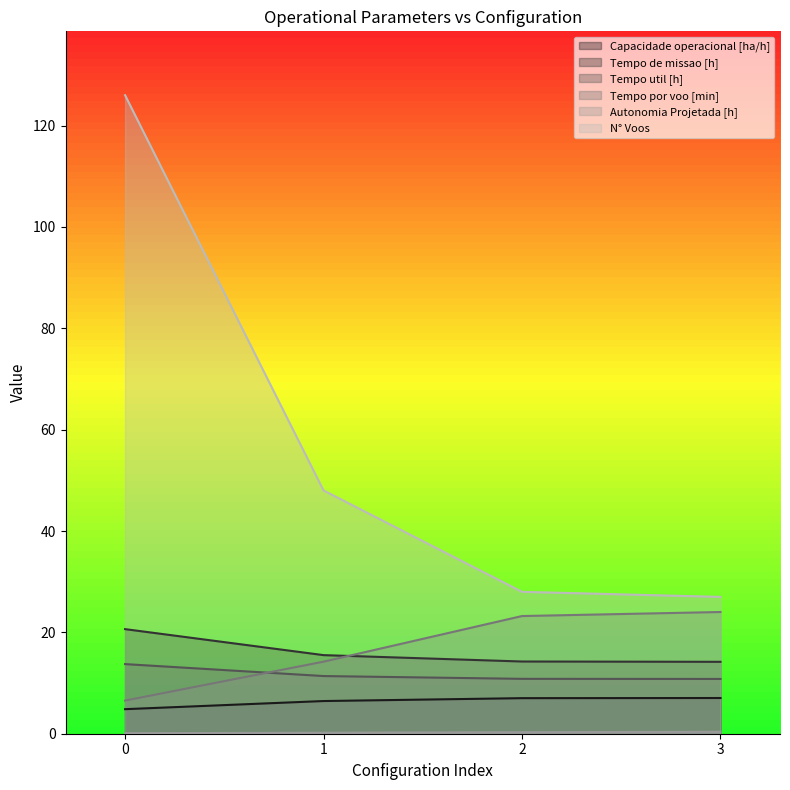

The Capacidade operacional [ha/h] series shows 4.8 at 0. True or false?

True